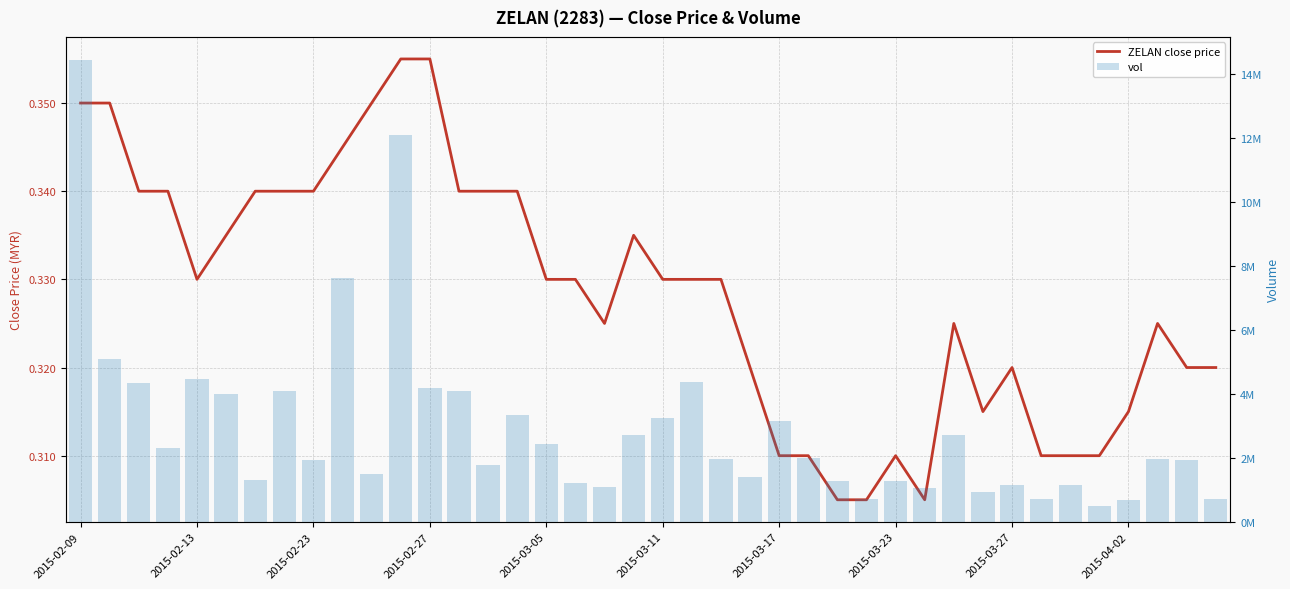

At 26, list the series in order from largest to smallest.

vol, ZELAN close price